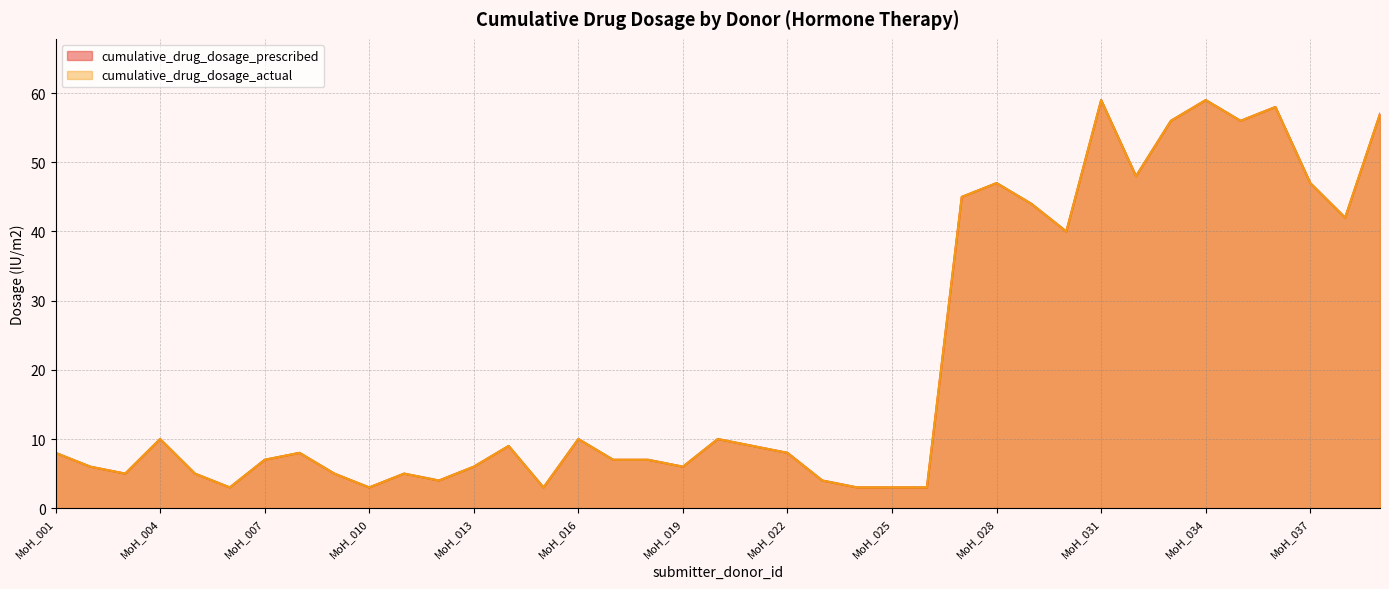

Rank the series by their maximum value, from highest to lowest.

cumulative_drug_dosage_prescribed, cumulative_drug_dosage_actual